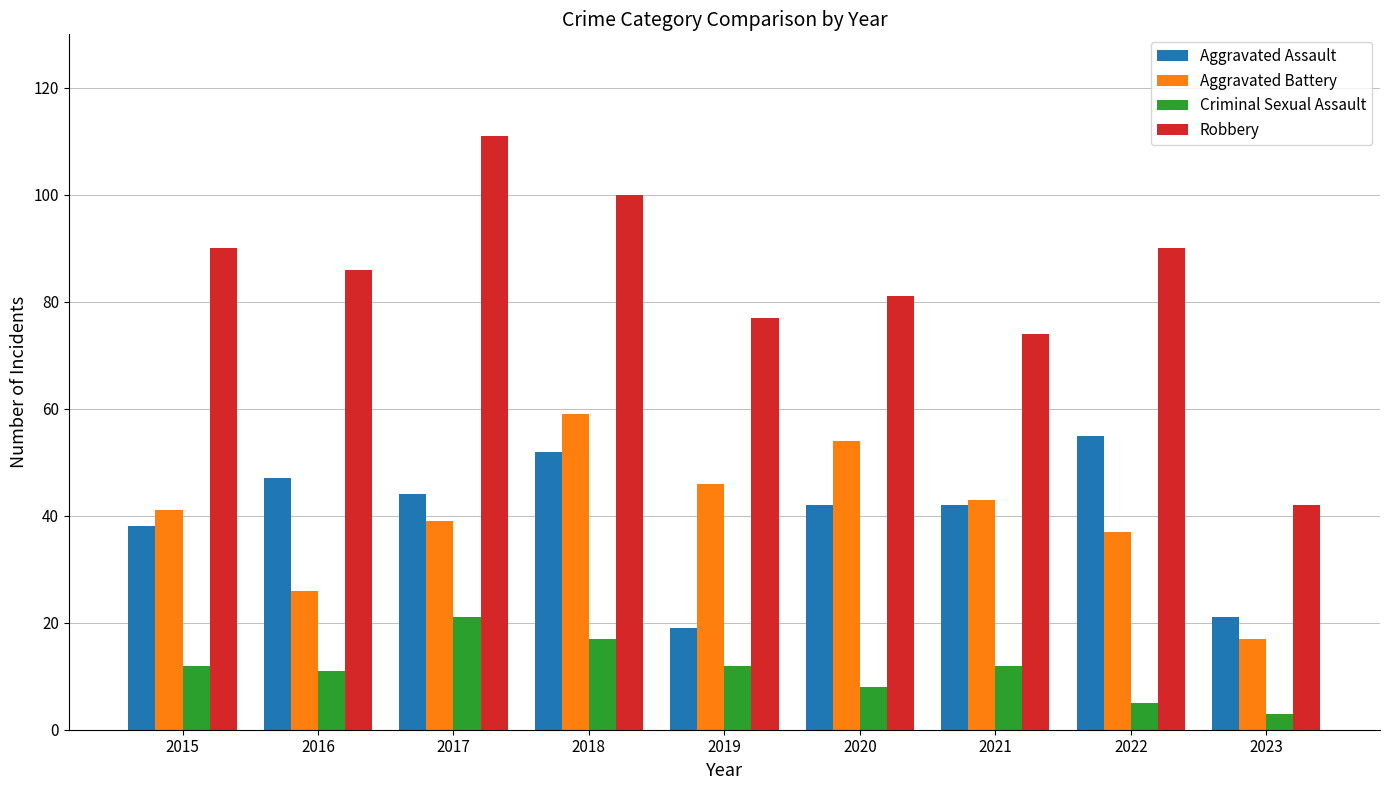

Count the number of data series in this chart.

4